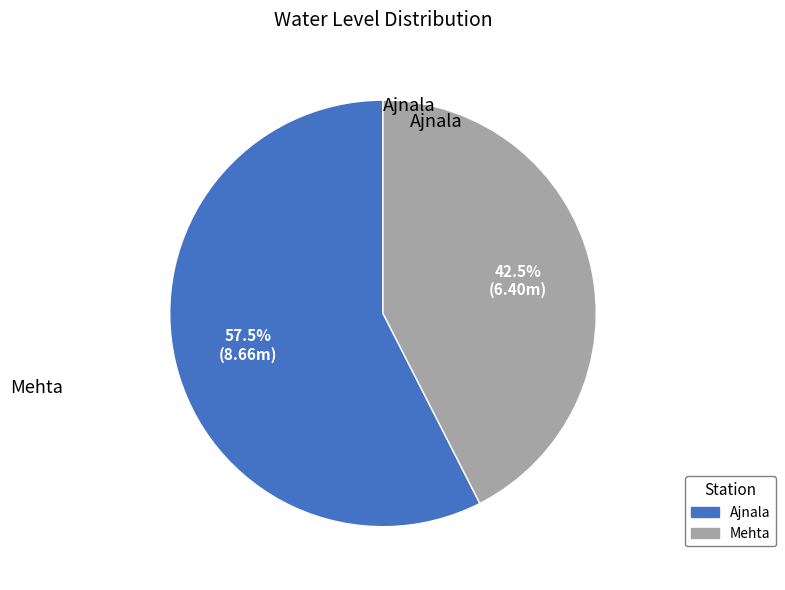

Do Ajnala and Mehta together represent more than half of the pie?

Yes